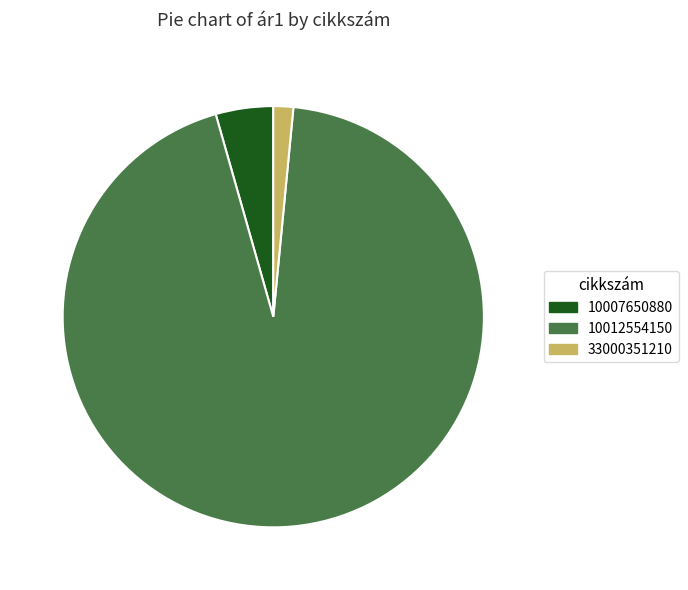

What is the smallest slice in the pie chart?

33000351210